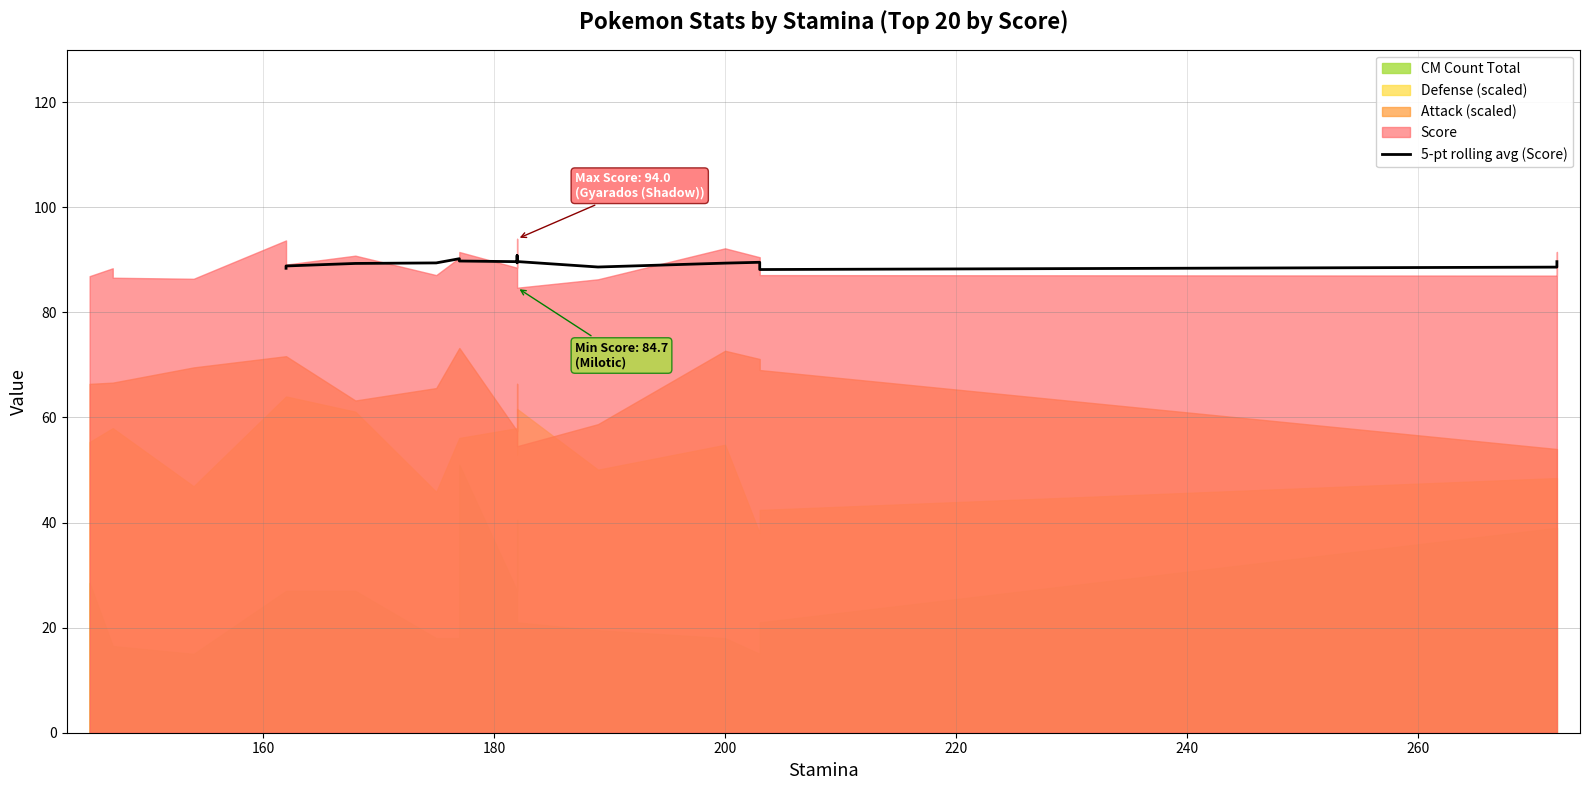

What position from the right is 200?

5